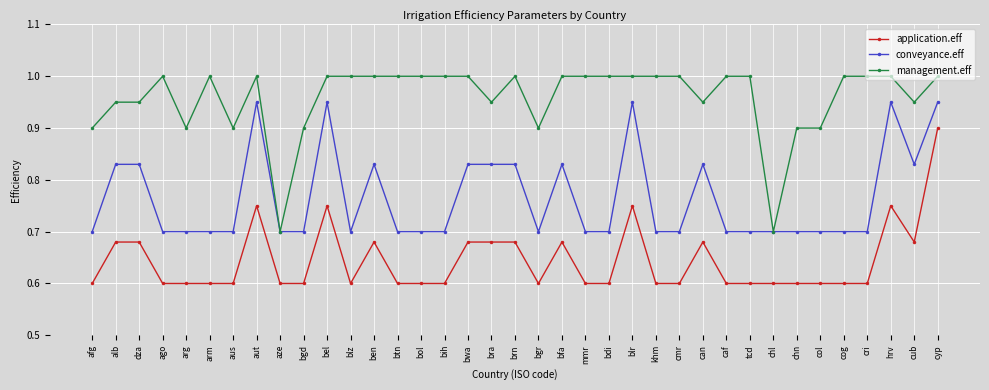

True or false: management.eff has a value of 1.0 at brn.

True